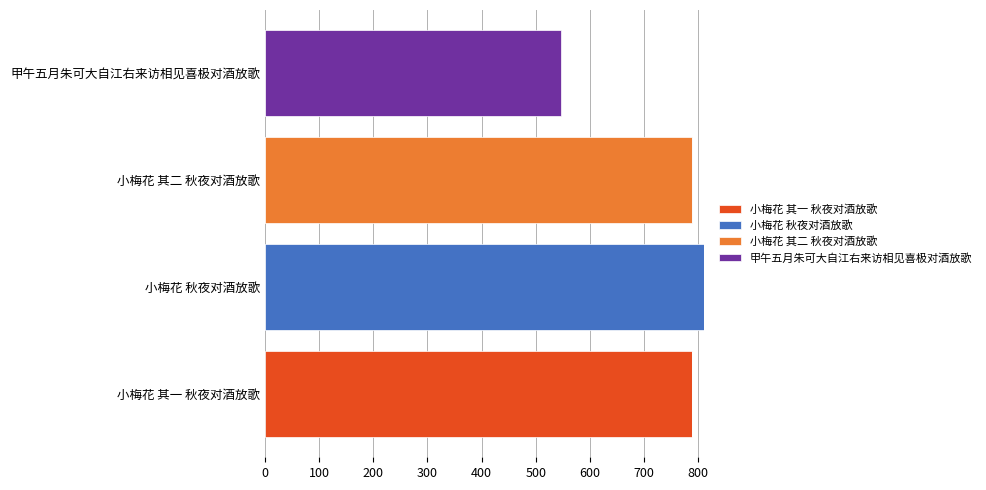

What are all the series names shown in the legend?

小梅花 其一 秋夜对酒放歌, 小梅花 秋夜对酒放歌, 小梅花 其二 秋夜对酒放歌, 甲午五月朱可大自江右来访相见喜极对酒放歌